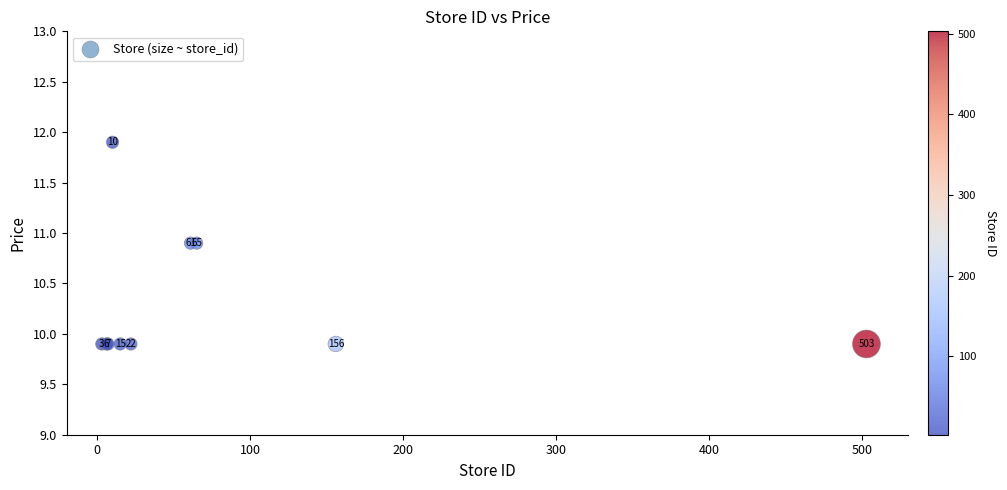

What Y value in the scatter plot is closest to 10?

9.9